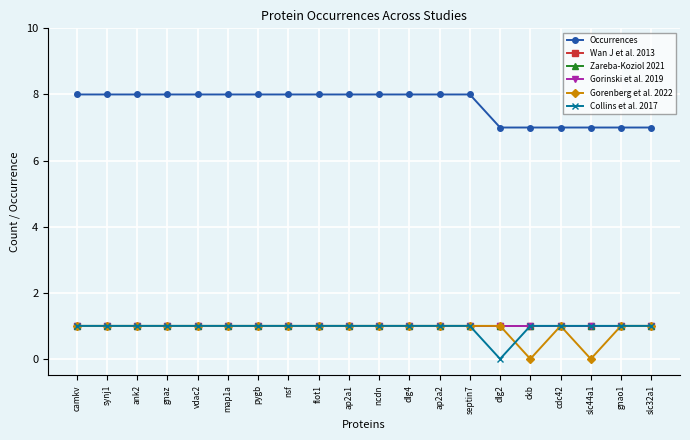

Reading left to right, extract all data points from this chart.

Occurrences: camkv=8	synj1=8	ank2=8	gnaz=8	vdac2=8	map1a=8	pygb=8	nsf=8	flot1=8	ap2a1=8	ncdn=8	dlg4=8	ap2a2=8	septin7=8	dlg2=7	ckb=7	cdc42=7	slc44a1=7	gnao1=7	slc32a1=7
Wan J et al. 2013: camkv=1	synj1=1	ank2=1	gnaz=1	vdac2=1	map1a=1	pygb=1	nsf=1	flot1=1	ap2a1=1	ncdn=1	dlg4=1	ap2a2=1	septin7=1	dlg2=1	ckb=1	cdc42=1	slc44a1=1	gnao1=1	slc32a1=1
Zareba-Koziol 2021: camkv=1	synj1=1	ank2=1	gnaz=1	vdac2=1	map1a=1	pygb=1	nsf=1	flot1=1	ap2a1=1	ncdn=1	dlg4=1	ap2a2=1	septin7=1	dlg2=1	ckb=1	cdc42=1	slc44a1=1	gnao1=1	slc32a1=1
Gorinski et al. 2019: camkv=1	synj1=1	ank2=1	gnaz=1	vdac2=1	map1a=1	pygb=1	nsf=1	flot1=1	ap2a1=1	ncdn=1	dlg4=1	ap2a2=1	septin7=1	dlg2=1	ckb=1	cdc42=1	slc44a1=1	gnao1=1	slc32a1=1
Gorenberg et al. 2022: camkv=1	synj1=1	ank2=1	gnaz=1	vdac2=1	map1a=1	pygb=1	nsf=1	flot1=1	ap2a1=1	ncdn=1	dlg4=1	ap2a2=1	septin7=1	dlg2=1	ckb=0	cdc42=1	slc44a1=0	gnao1=1	slc32a1=1
Collins et al. 2017: camkv=1	synj1=1	ank2=1	gnaz=1	vdac2=1	map1a=1	pygb=1	nsf=1	flot1=1	ap2a1=1	ncdn=1	dlg4=1	ap2a2=1	septin7=1	dlg2=0	ckb=1	cdc42=1	slc44a1=1	gnao1=1	slc32a1=1